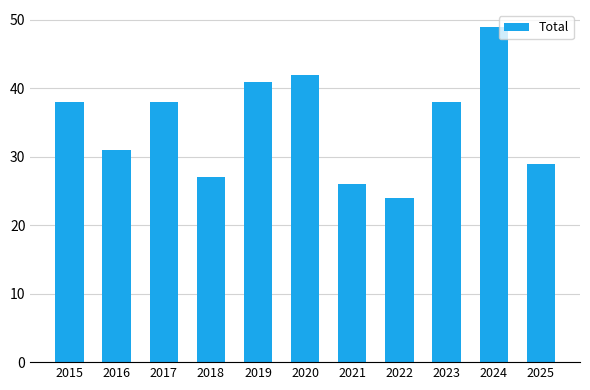

What value does the data have at 2016, to the nearest 10?

30